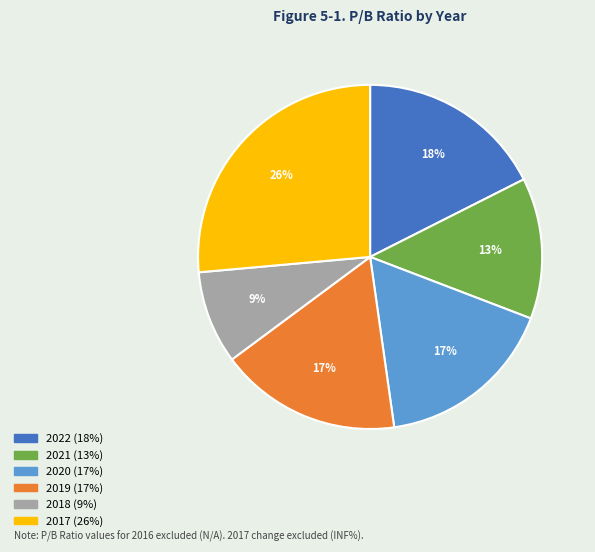

What is the smallest slice in the pie chart?

2018